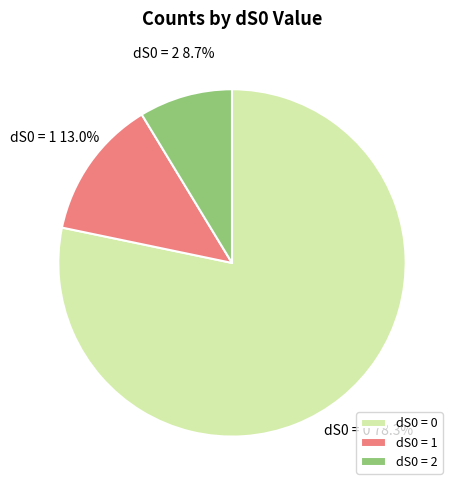

Which slice is the smallest?

dS0 = 2